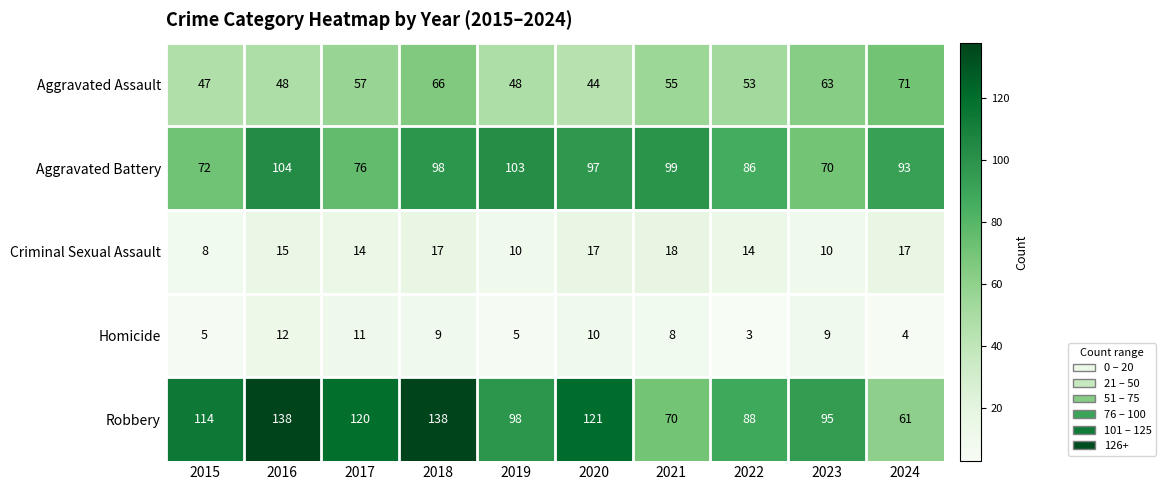

What is the maximum value shown in the chart?

138